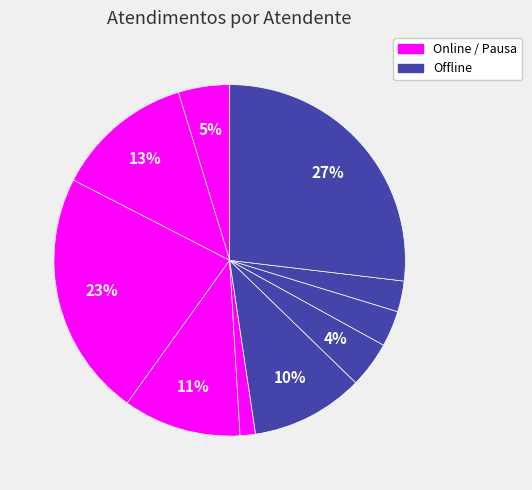

Rank the categories by value from lowest to highest.

Michelle Goncalves Mello, Rodrygo Moura Mujol, Raimundo Francisco Taborda, Paulo Roberto da Silva Junior, Elisama Walter Machado, Oxana Andreli da Silva, Melissa Maria Caleffi Zechini, Jean Lucas Ferreira, Luana Cristine Sa dos Santos, Sheila Catarina de Campos